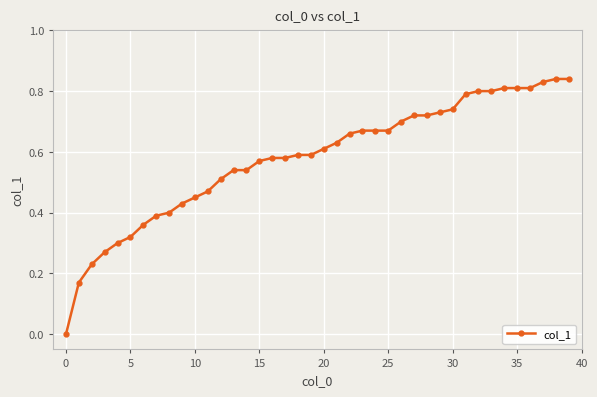

What is the sum of all values?

23.1